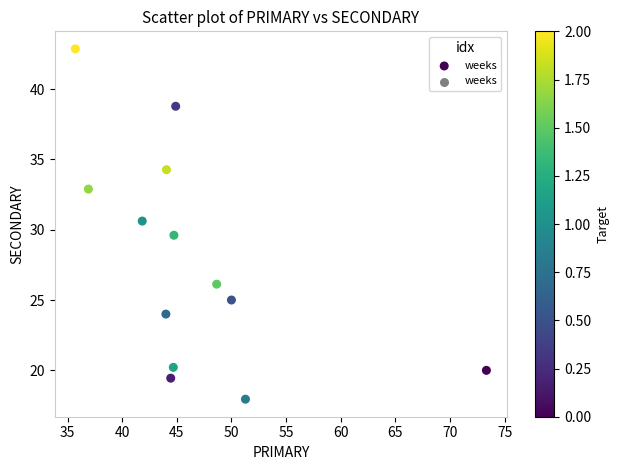

What is the range of Y values (max minus min)?

24.9